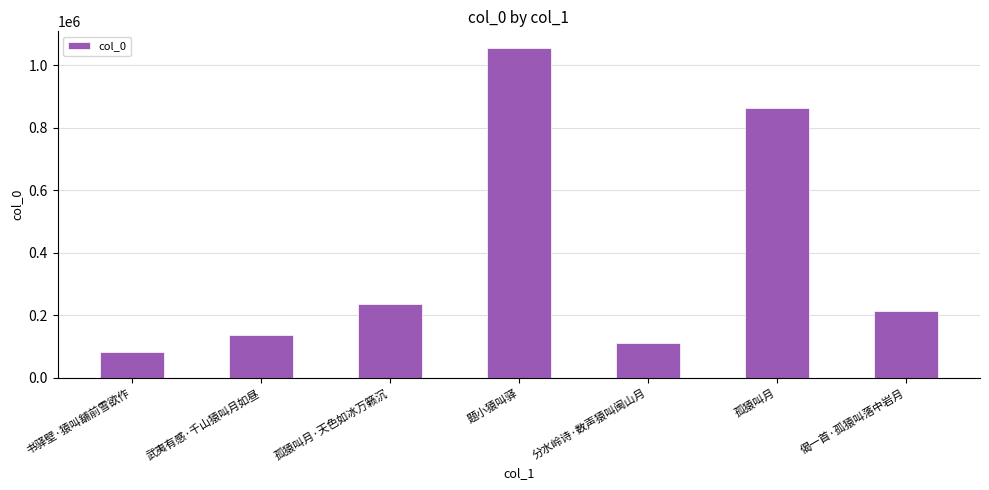

Reading left to right, what are all the values shown in this chart?

81907	136776	236985	1056419	111347	864758	214815